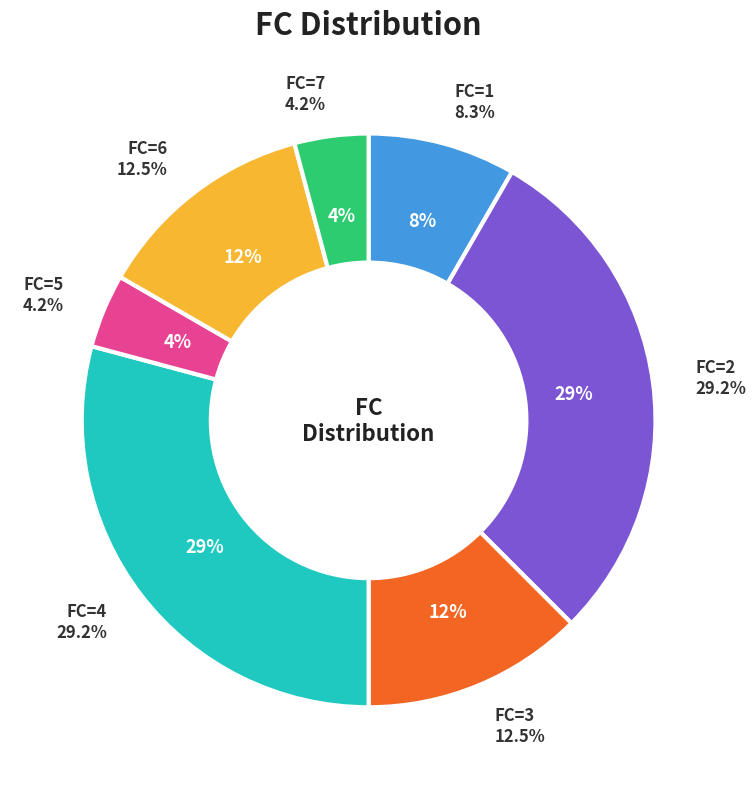

To the nearest percent, what portion does 6 represent?

12%